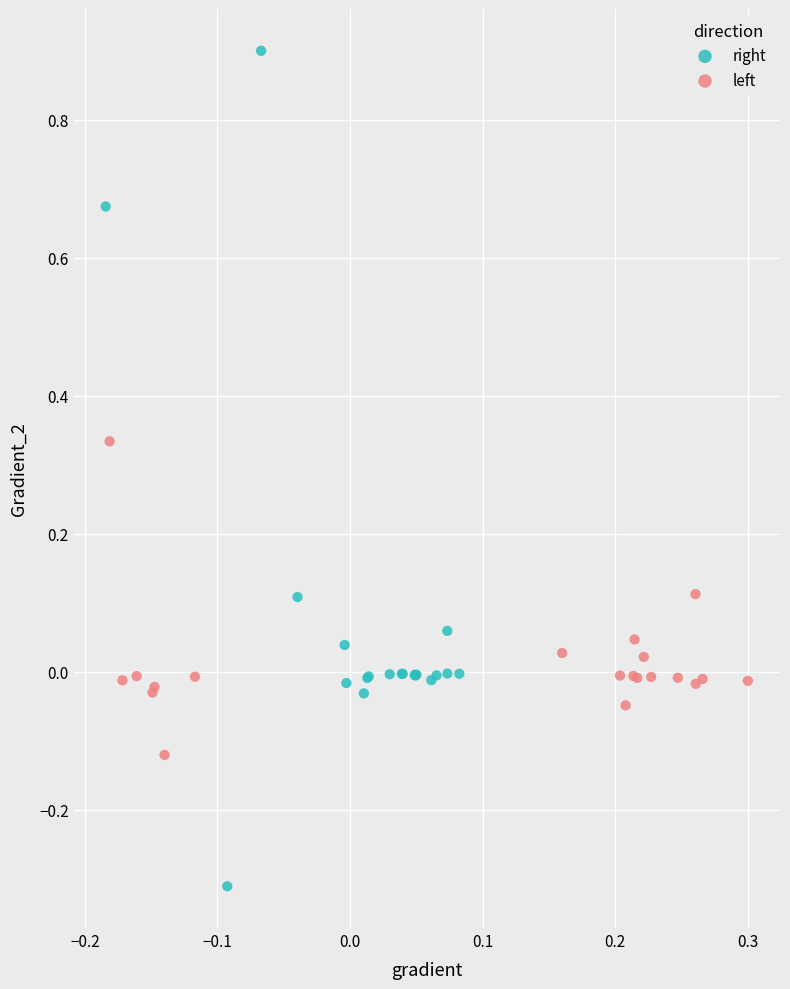

Which series reaches the maximum Y coordinate?

right